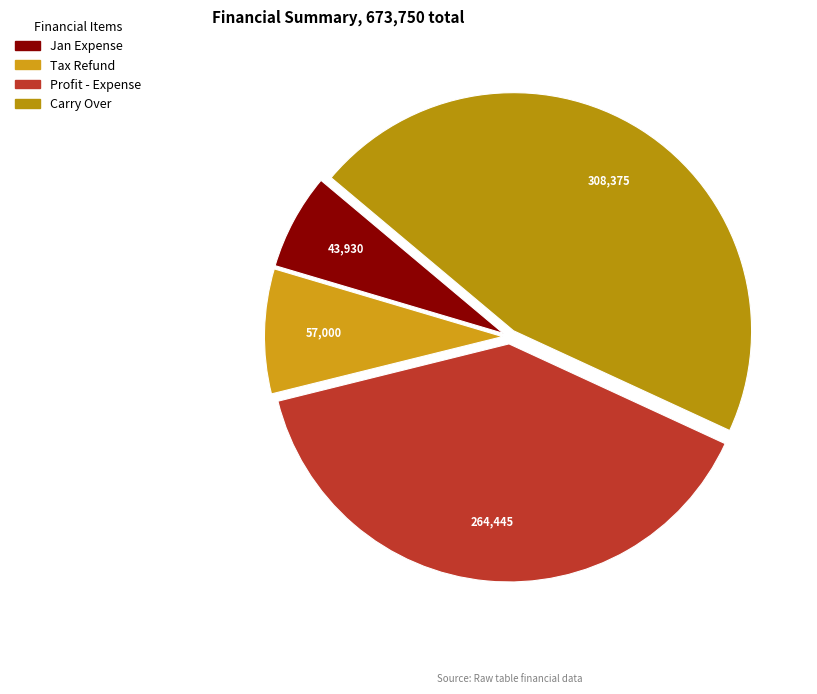

How many slices are in this pie chart?

4